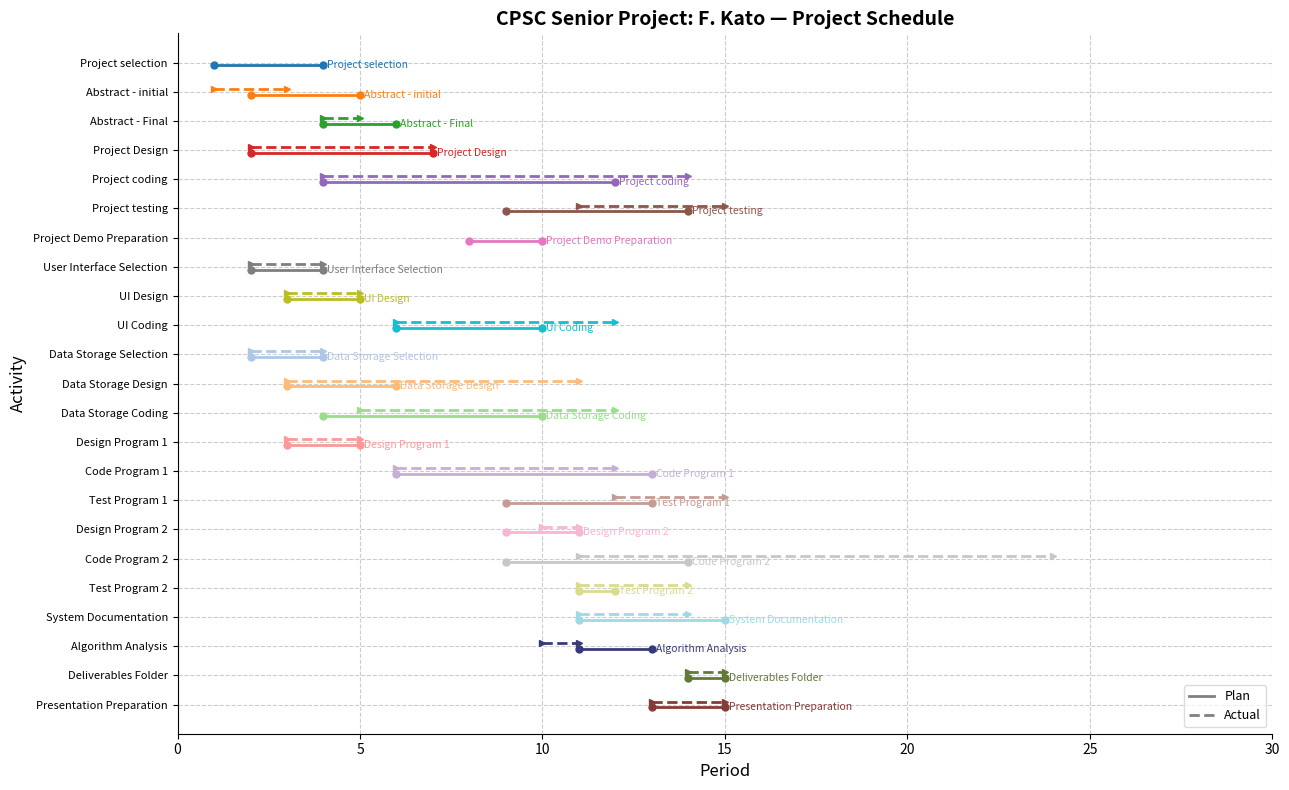

Is this an area chart (filled region under the line)?

No